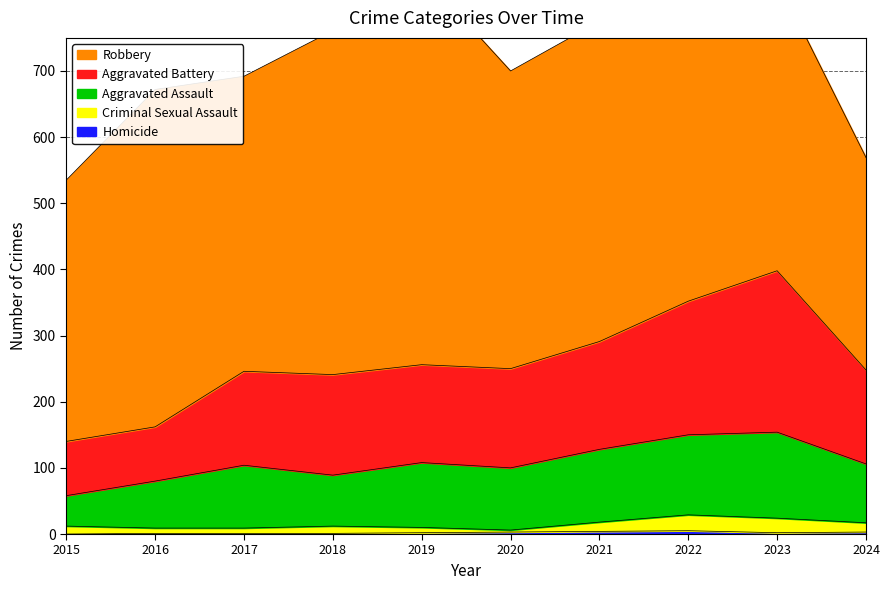

Is it true that Homicide equals 2 at 2023?

True